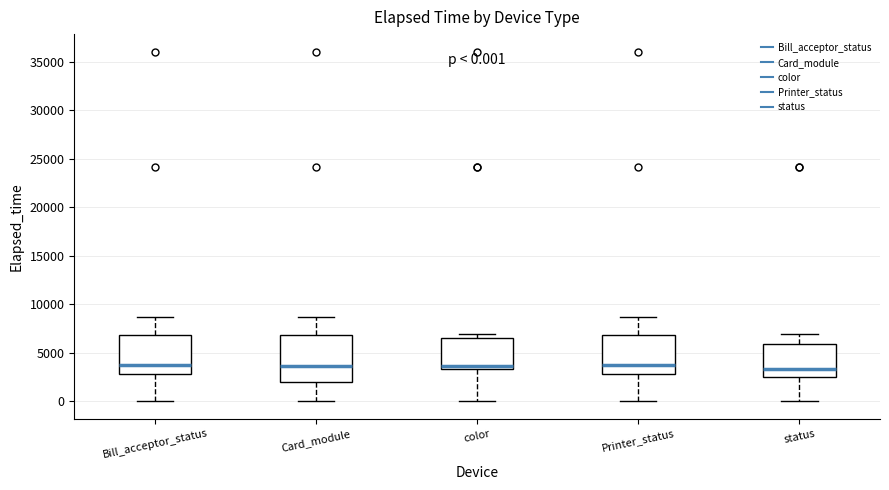

Comparing the boxes themselves (not the whiskers), which one is the tallest?

Card_module